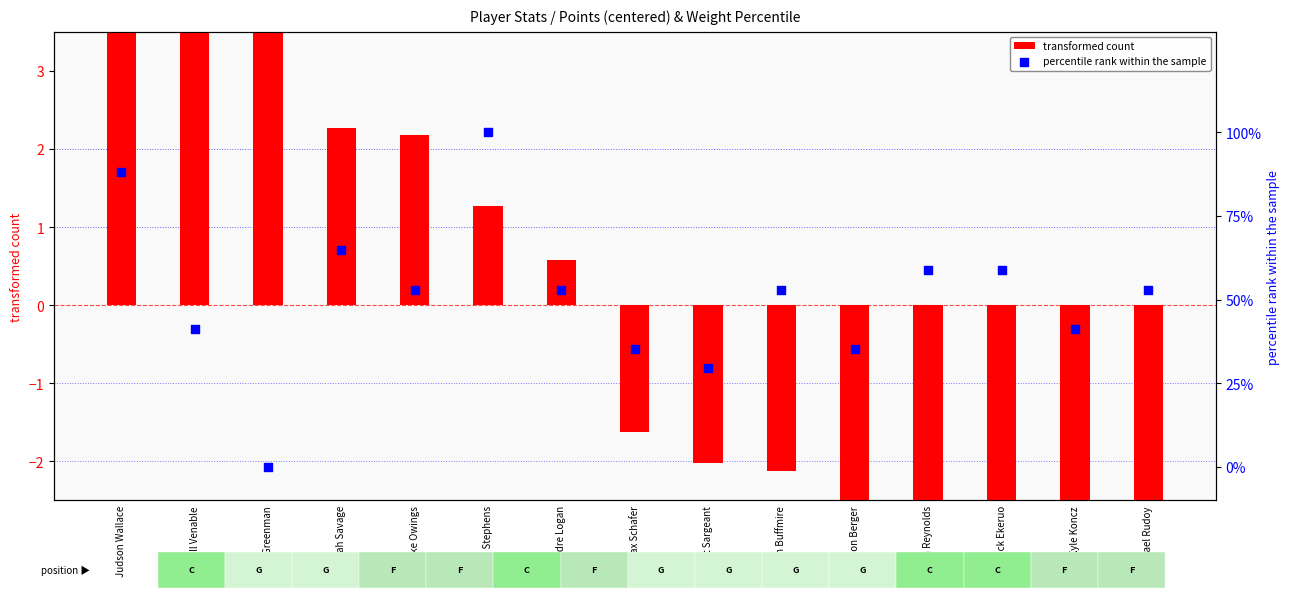

At how many categories does at least one series exceed 92?

1